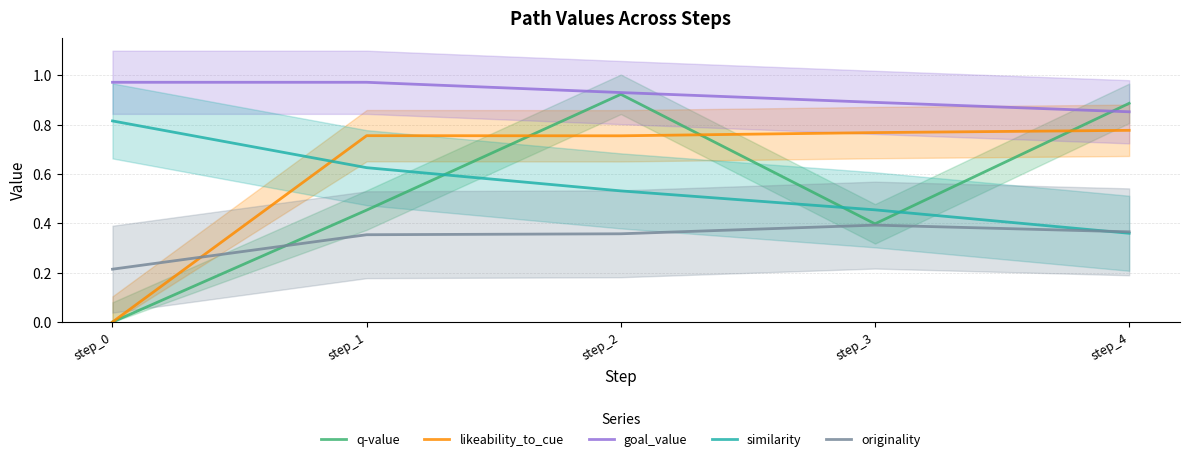

List the series in order of their peak value, highest first.

goal_value, q-value, similarity, likeability_to_cue, originality